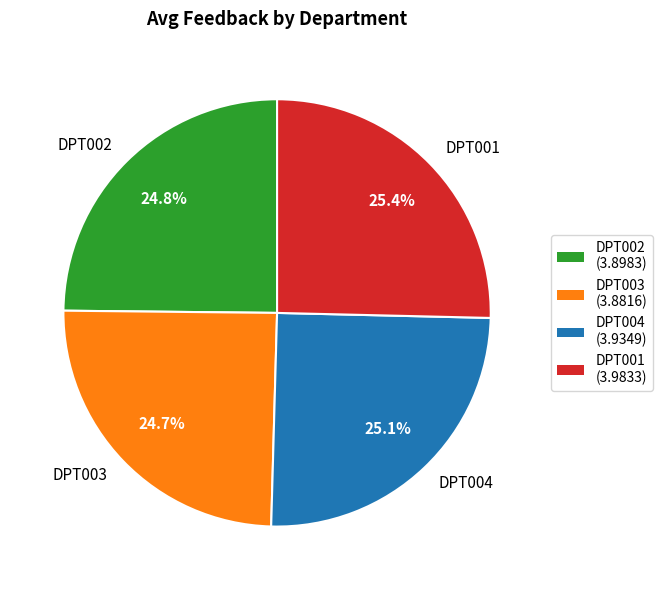

To the nearest percent, what is the difference between the largest and smallest slice percentages?

1%